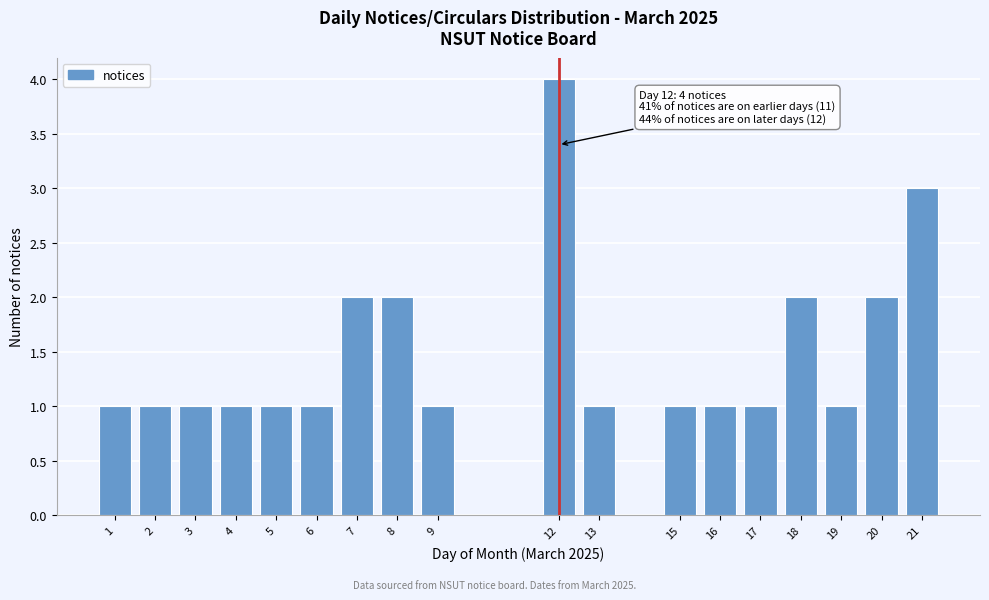

Reading left to right, extract all data points from this chart.

1=1	2=1	3=1	4=1	5=1	6=1	7=2	8=2	9=1	12=4	13=1	15=1	16=1	17=1	18=2	19=1	20=2	21=3